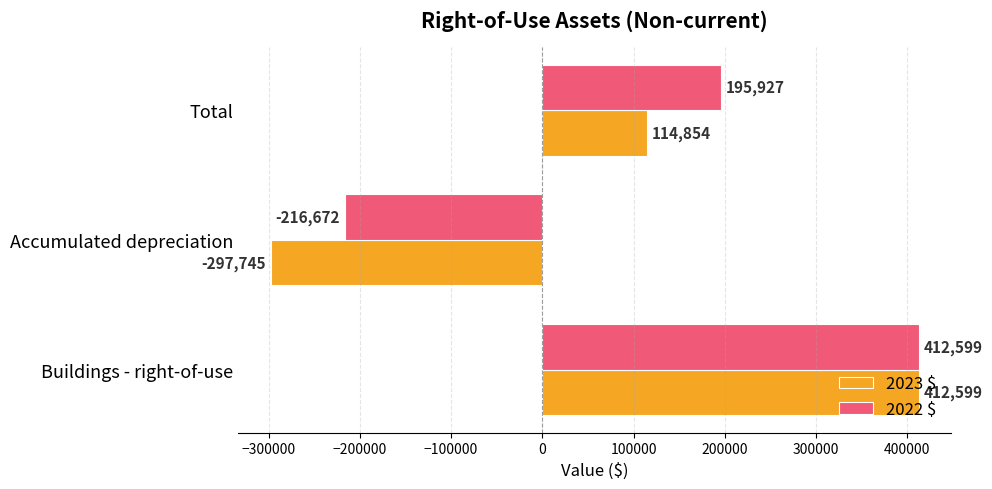

At which label is 2022 $ closest to 97963?

Total